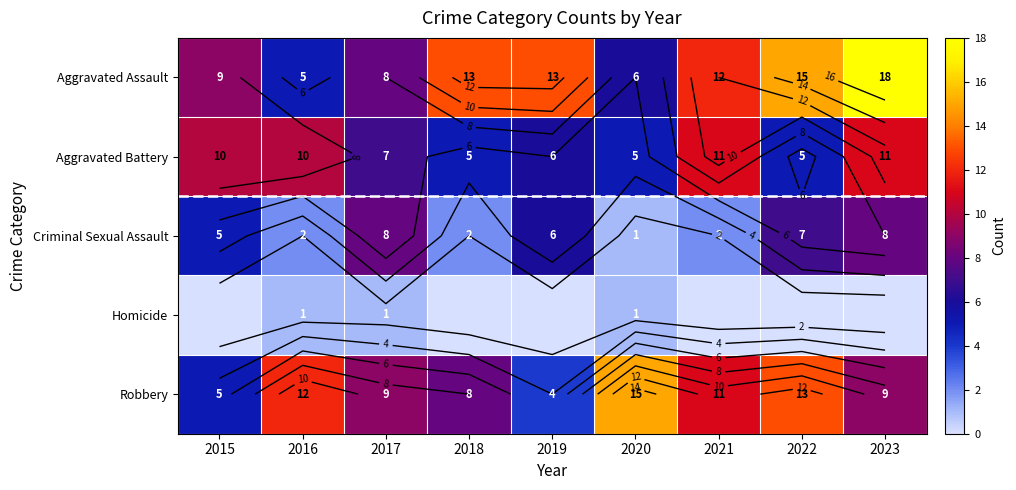

Which series has the largest total across all categories?

Aggravated Assault